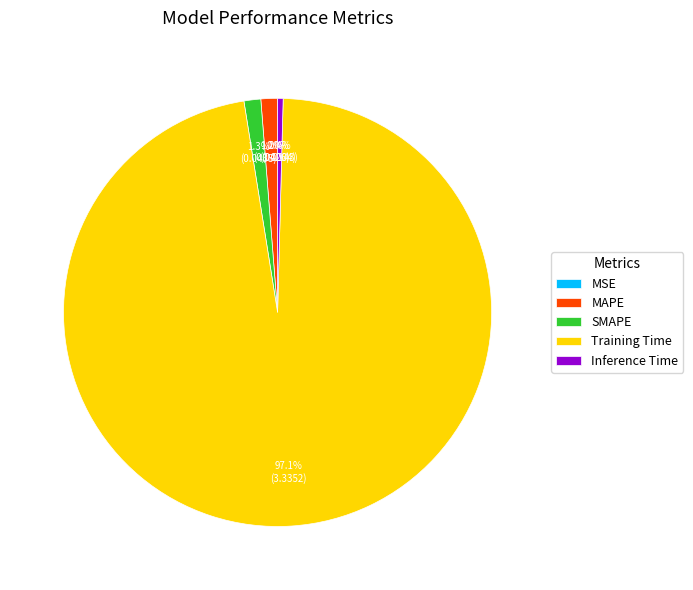

The SMAPE slice represents 11% of the pie. True or false?

False